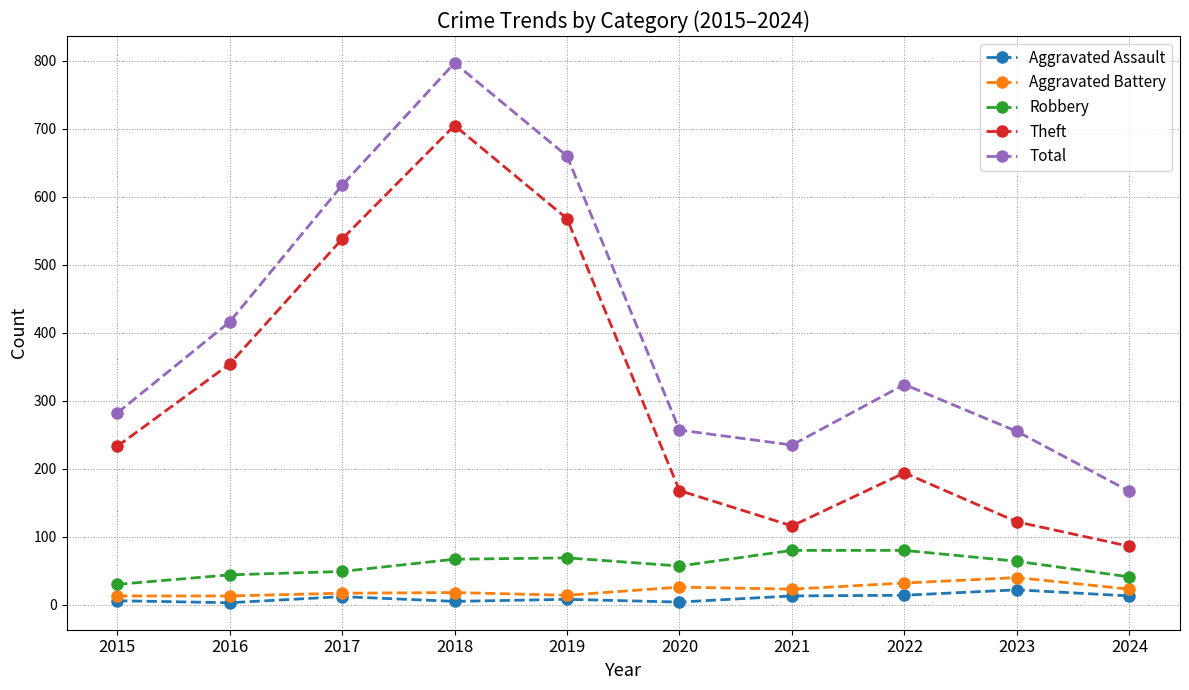

True or false: Aggravated Battery and Robbery cross at least once.

False